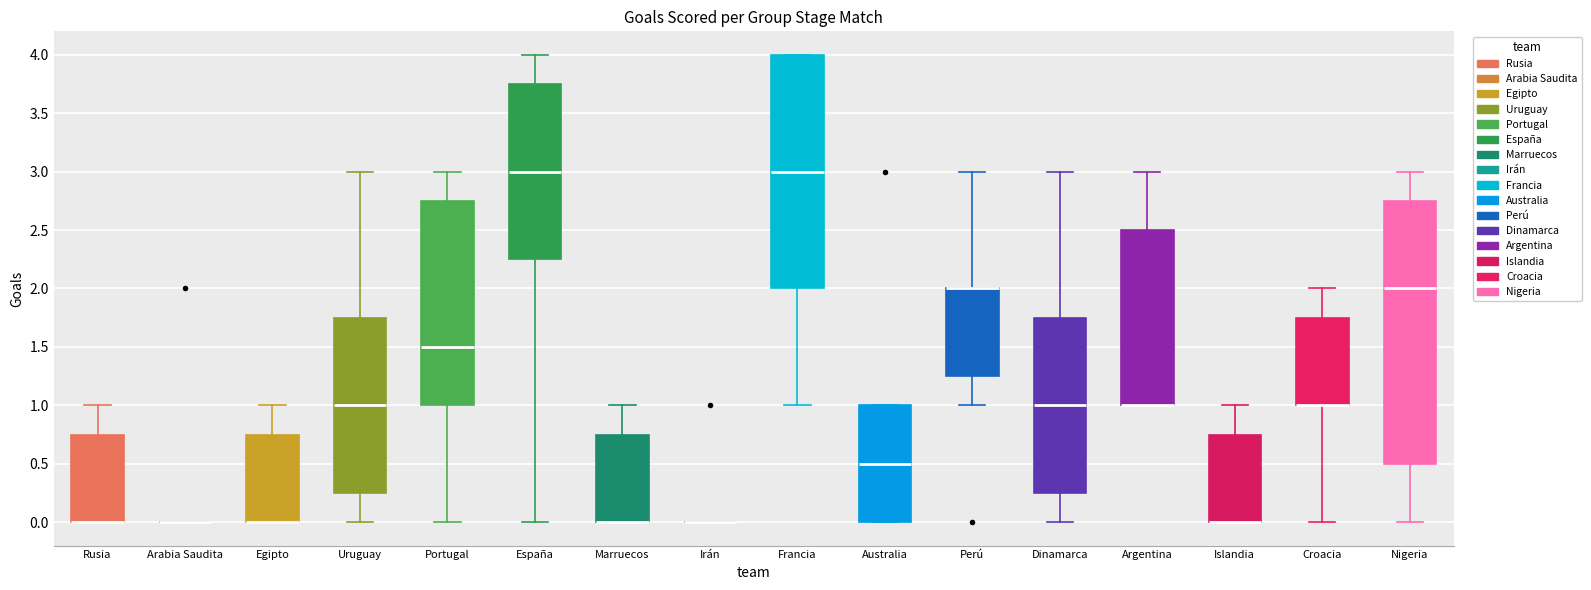

Where is the upper edge of the box for Islandia on the y-axis? The values are not printed on the chart, so give them approximately, as read against the axis.

0.75